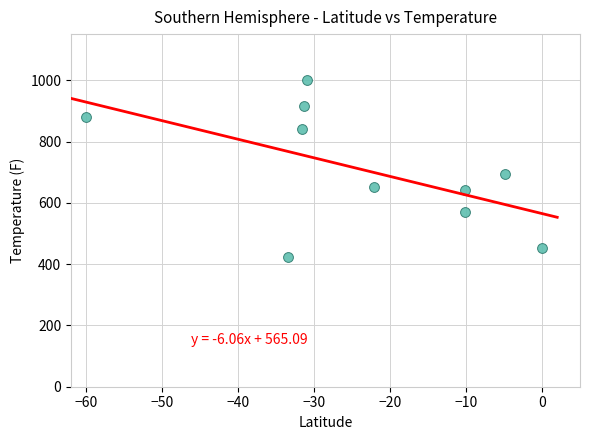

What is the average X value?

-23.5